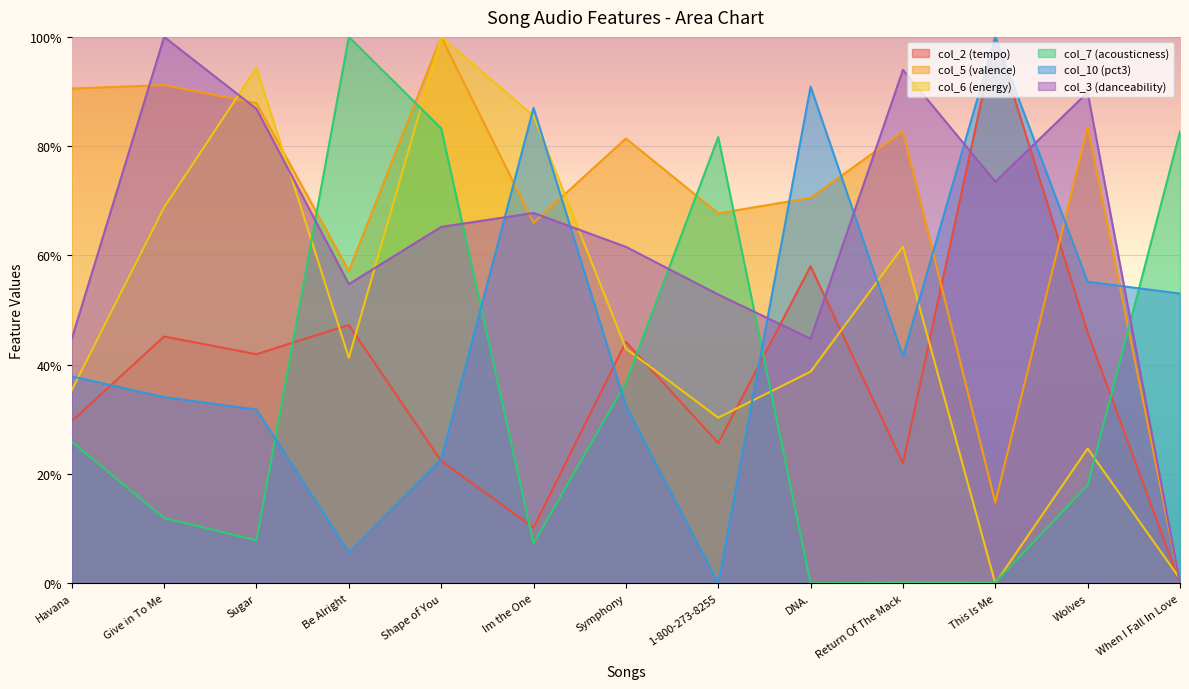

True or false: col_7 (acousticness) has a value of 0.3 at Havana.

True